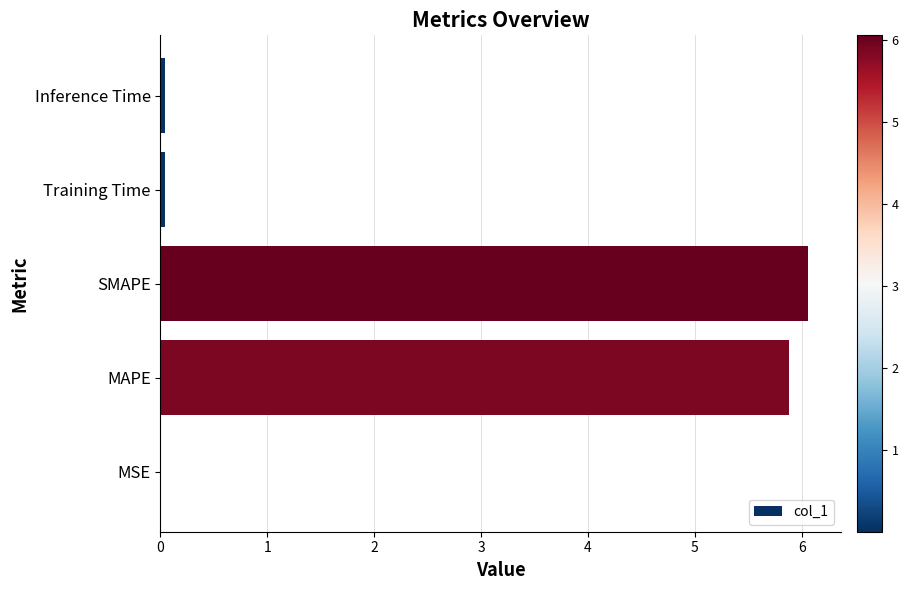

What is the sum of all values?

12.0